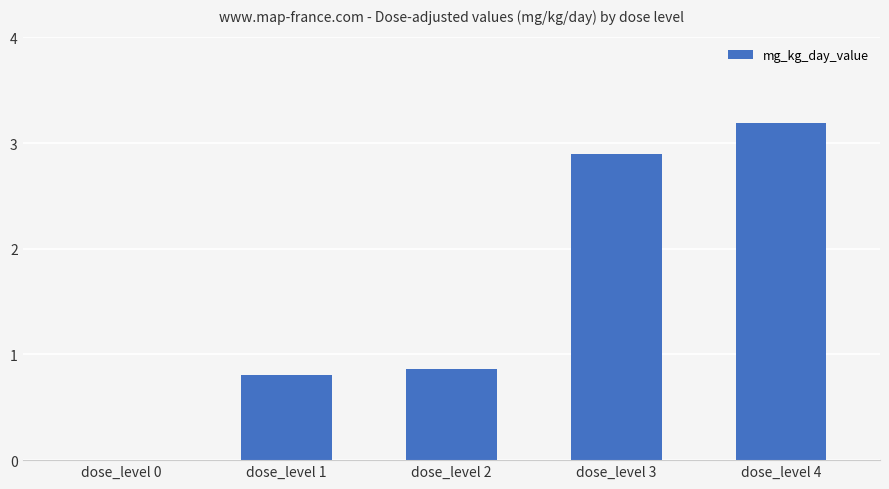

True or false: the data shows 4.9 at dose_level 3.

False